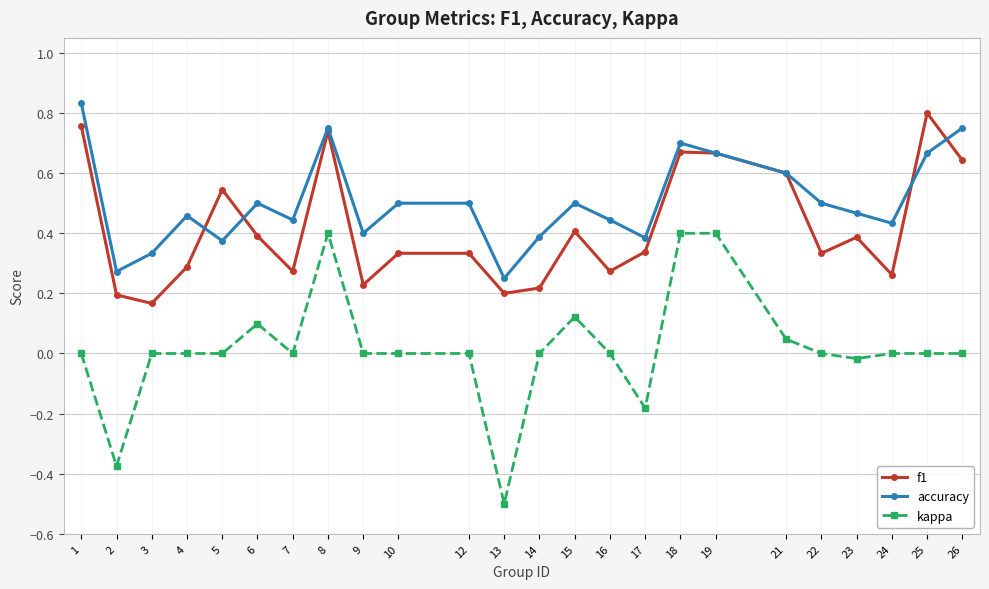

Which series has the largest range (max minus min)?

kappa